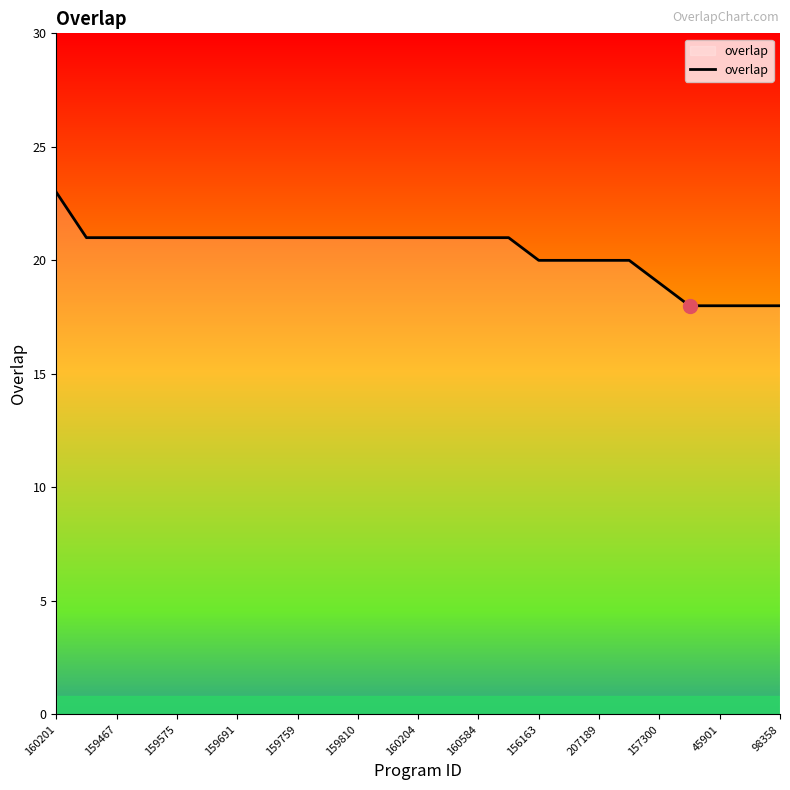

What is the smallest value displayed?

18